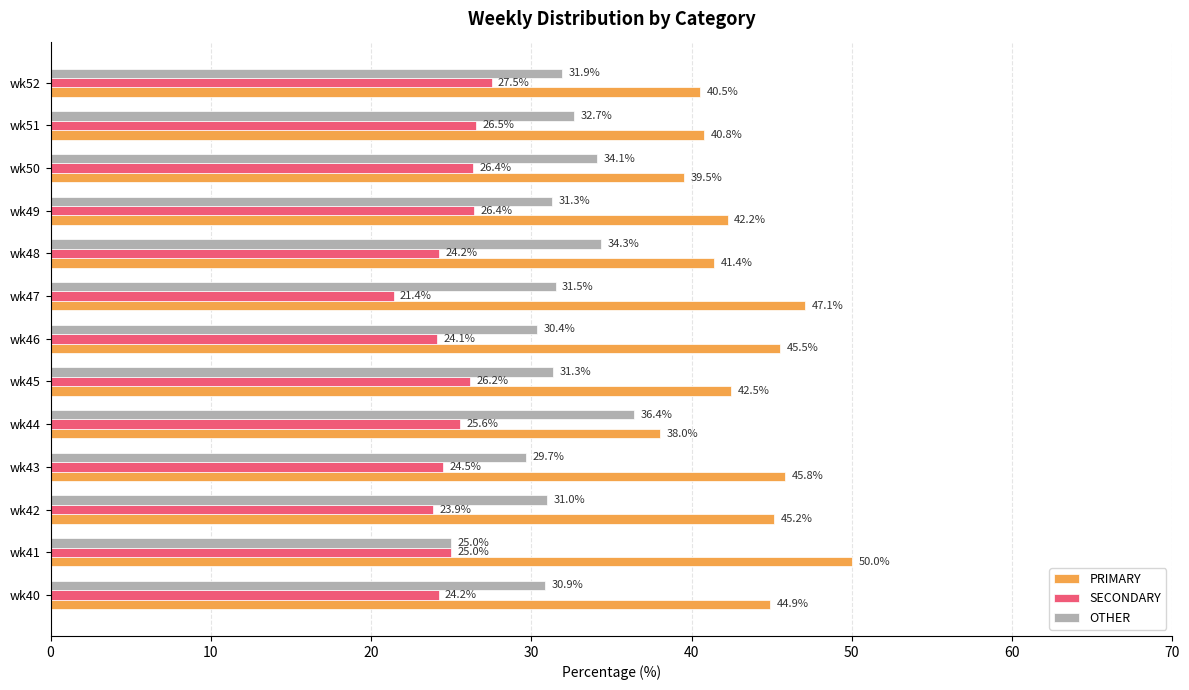

Which series has the largest total across all categories?

PRIMARY